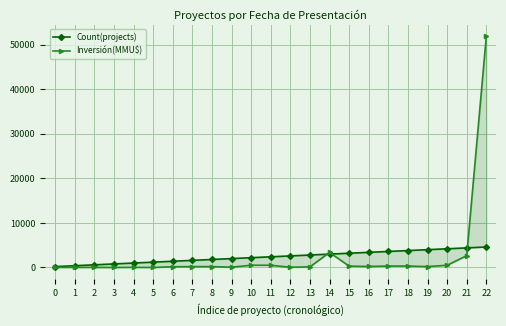

Reading left to right, list all the values displayed in this chart.

Count(projects): 0=200	1=400	2=600	3=800	4=1000	5=1200	6=1400	7=1600	8=1800	9=2000	10=2200	11=2400	12=2600	13=2800	14=3000	15=3200	16=3400	17=3600	18=3800	19=4000	20=4200	21=4400	22=4600
Inversión(MMU$): 0=30	1=20	2=20	3=0	4=35	5=0	6=170	7=200	8=200	9=72	10=500	11=500	12=50	13=140	14=3369	15=300	16=234	17=320	18=320	19=200	20=500	21=2650	22=51860